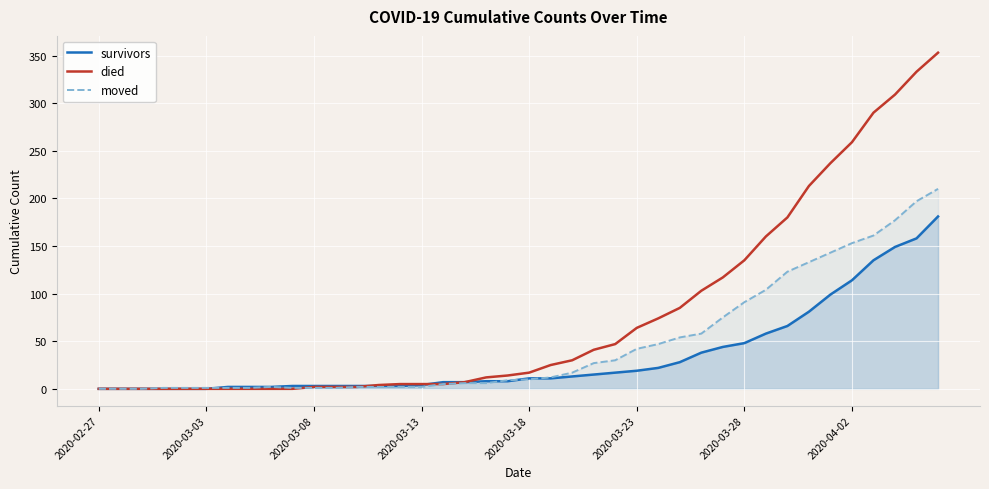

Is it true that died equals 364 at 2020-04-02?

False